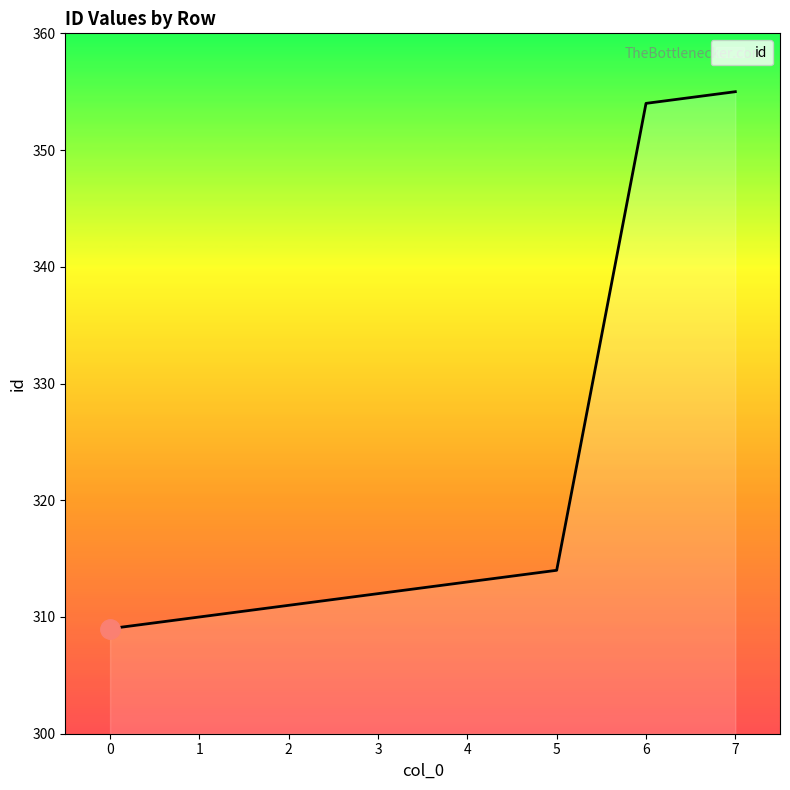

Which has a higher value, 6 or 1?

6